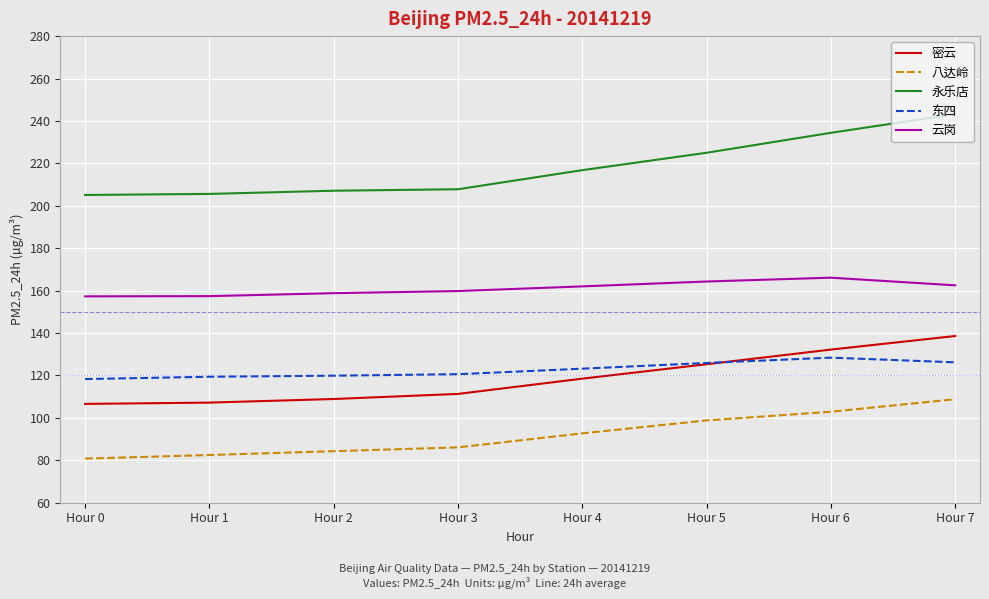

True or false: 云岗 and 永乐店 intersect in this chart.

False